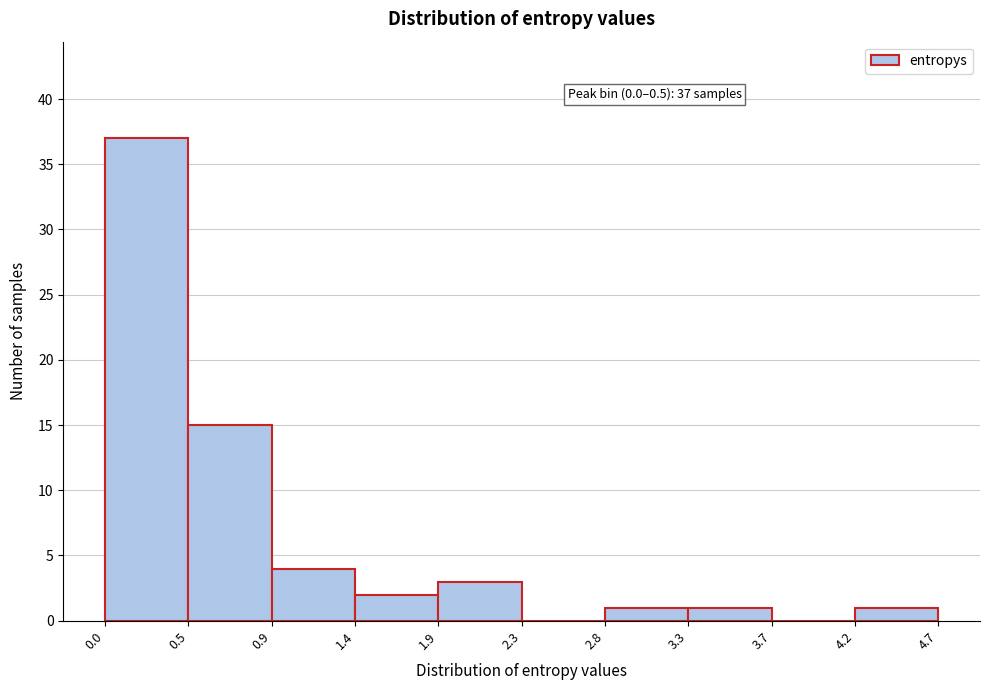

Which range on the x-axis has the tallest bar?

0.0 to 0.5